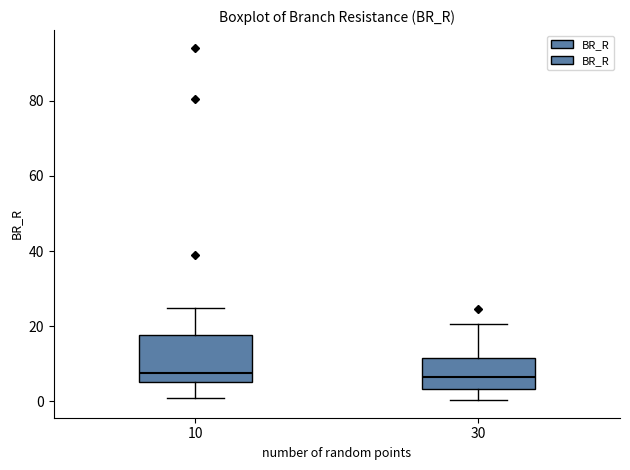

Comparing the boxes themselves (not the whiskers), which one is the tallest?

10